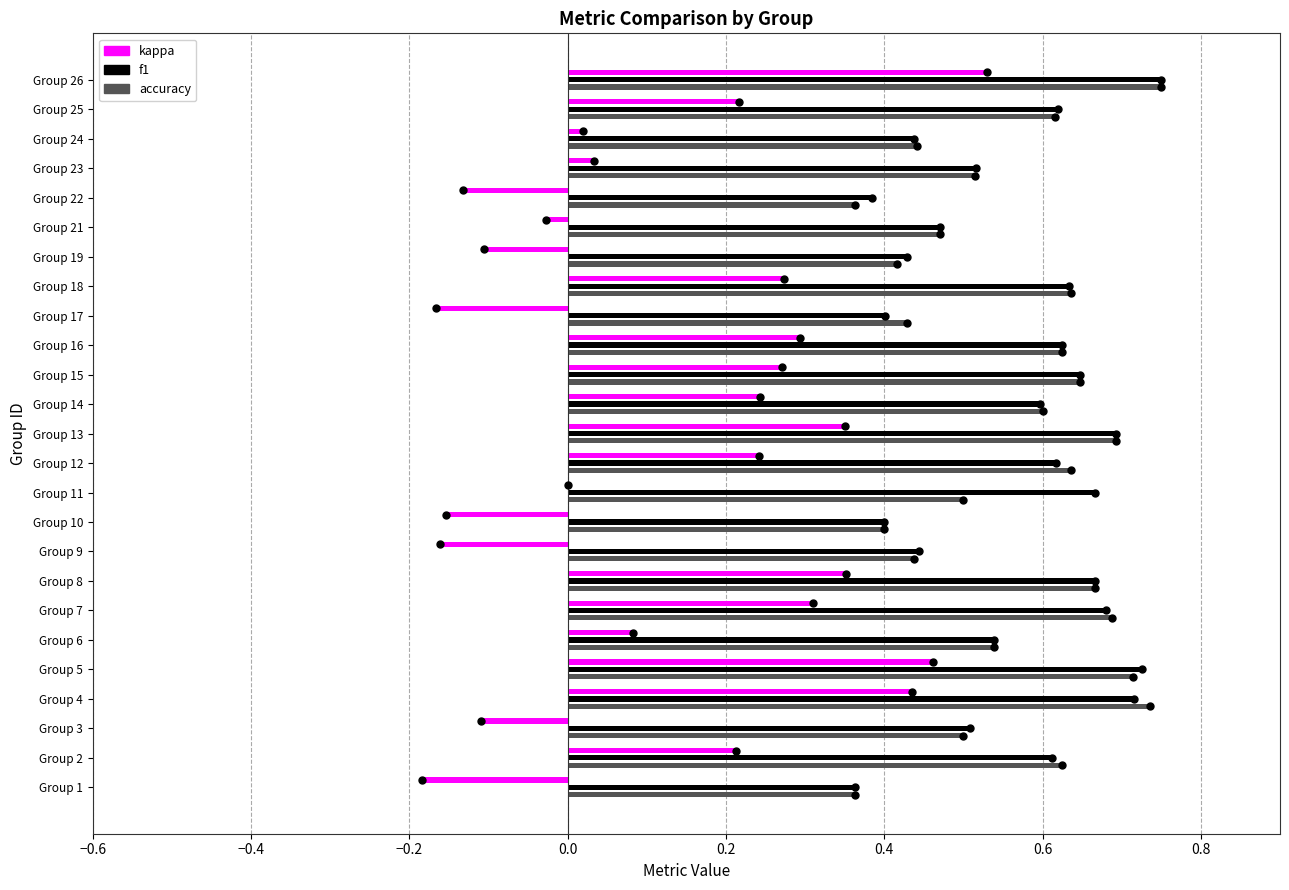

What is the sum of all f1 values?

14.1